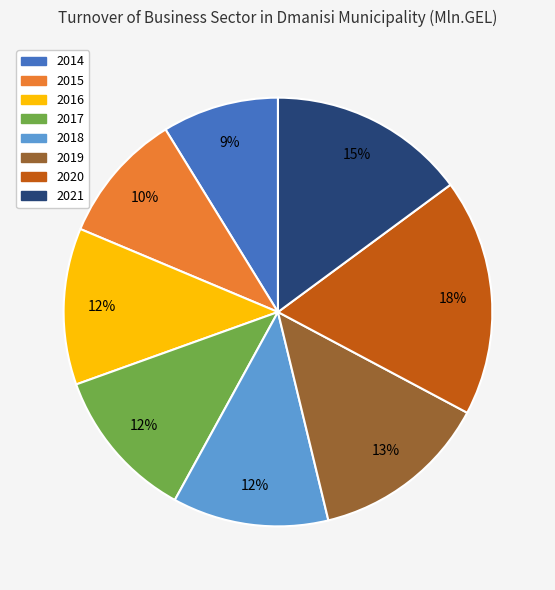

Approximately how many times larger is the value at 2020 compared to 2018?

1.5